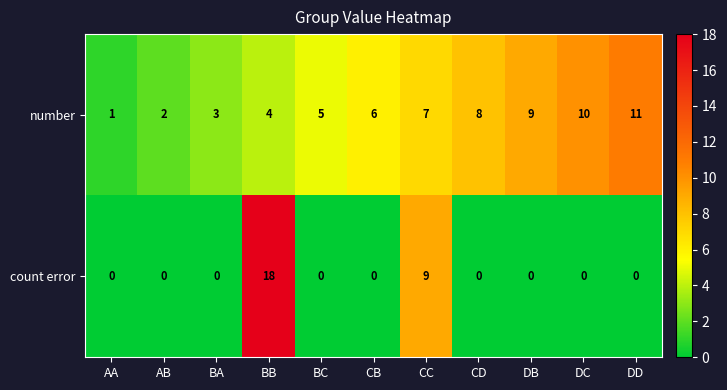

Reading left to right, list all the values displayed in this chart.

number: AA=1	AB=2	BA=3	BB=4	BC=5	CB=6	CC=7	CD=8	DB=9	DC=10	DD=11
count error: AA=0	AB=0	BA=0	BB=18	BC=0	CB=0	CC=9	CD=0	DB=0	DC=0	DD=0